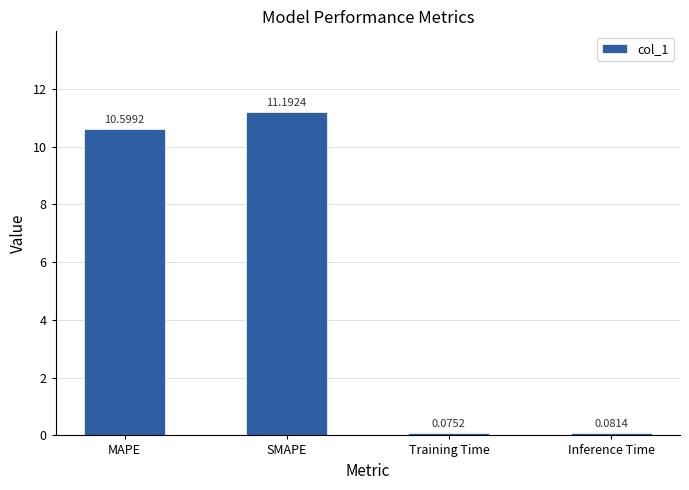

Where is the data nearest to the value 5?

Inference Time